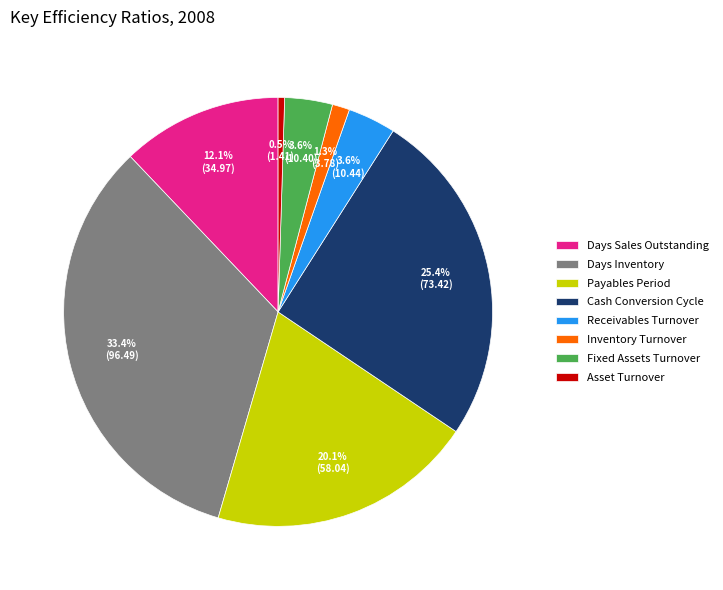

To the nearest percent, what is the difference between the Receivables Turnover and Asset Turnover slice percentages?

3%